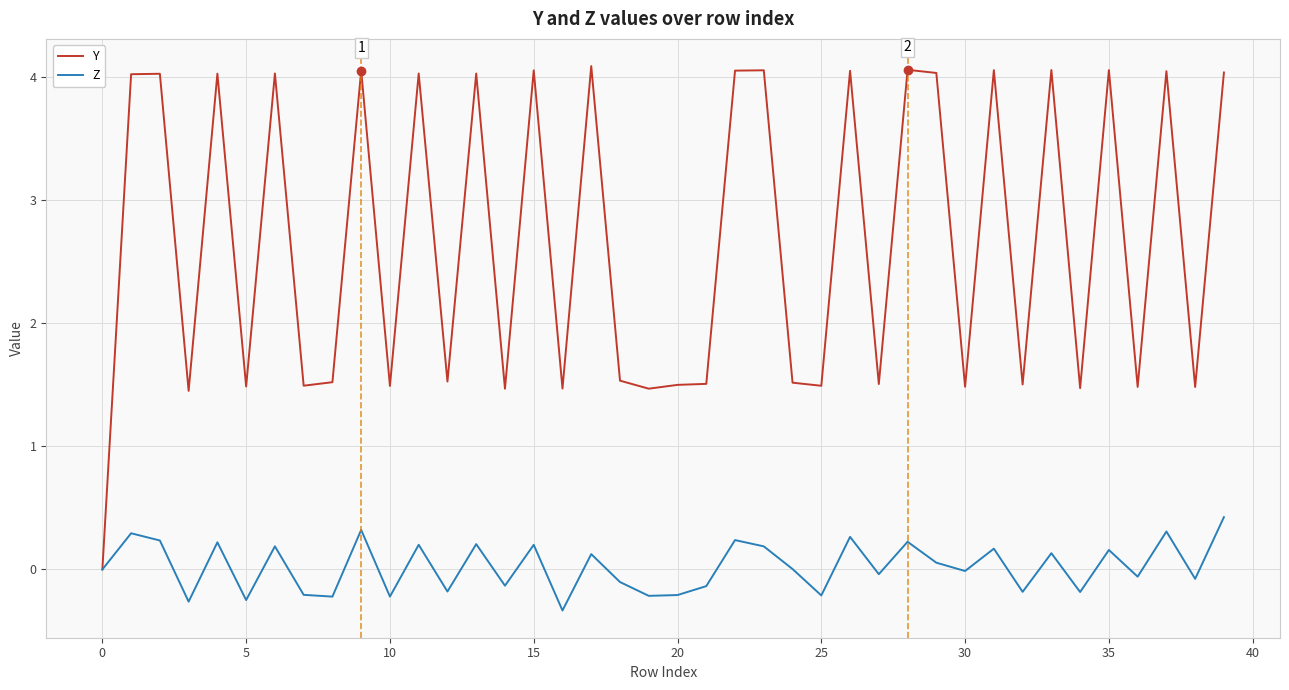

Which series has the largest total across all categories?

Y